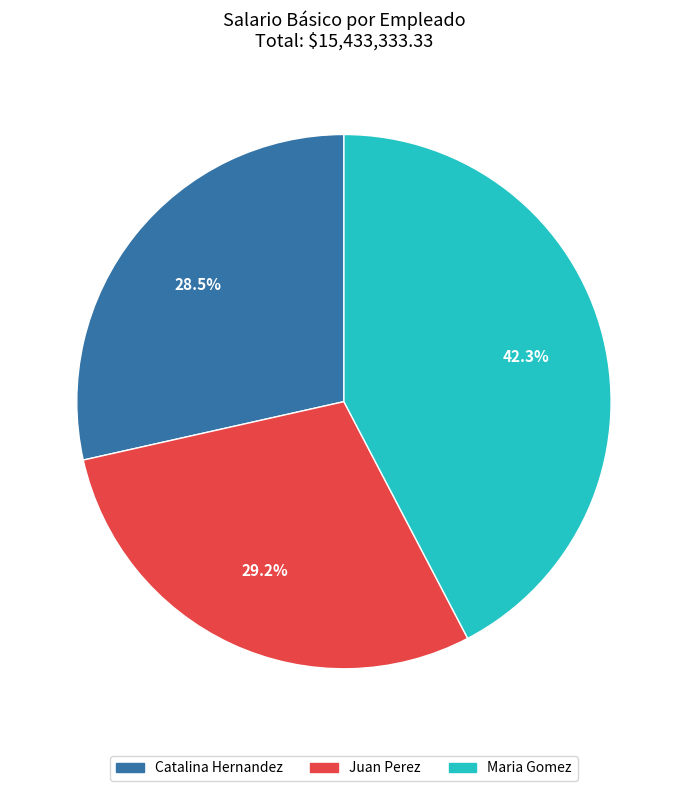

Is there a majority slice in this chart?

No